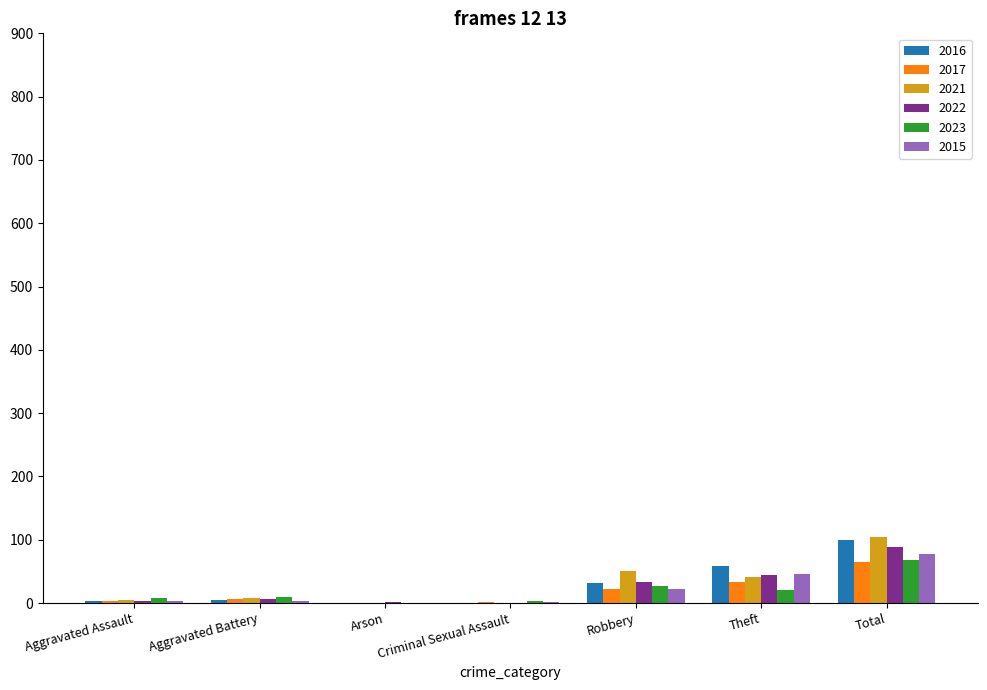

Is the value of 2017 at Robbery greater than the value of 2015 at Total?

No